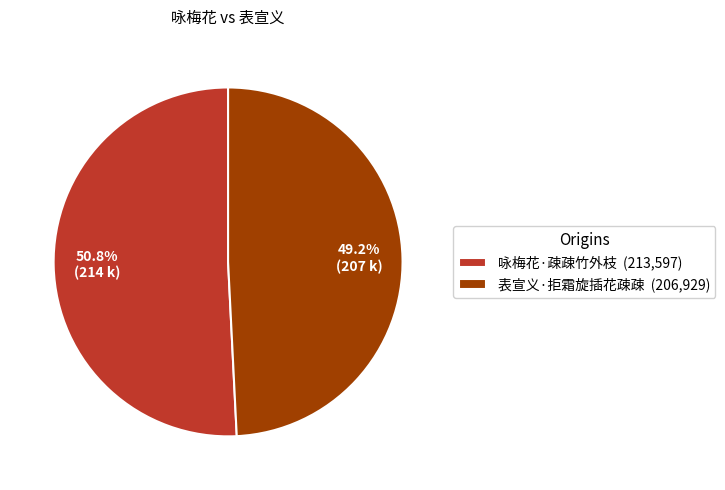

How many segments does this pie chart have?

2